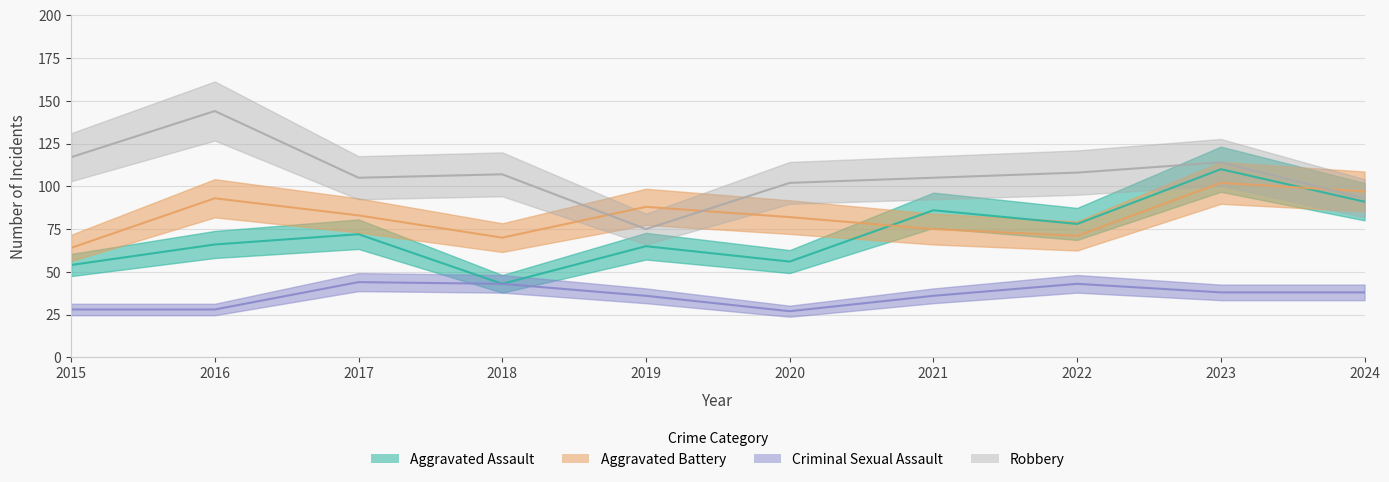

Which label corresponds to the largest value in the chart?

2016